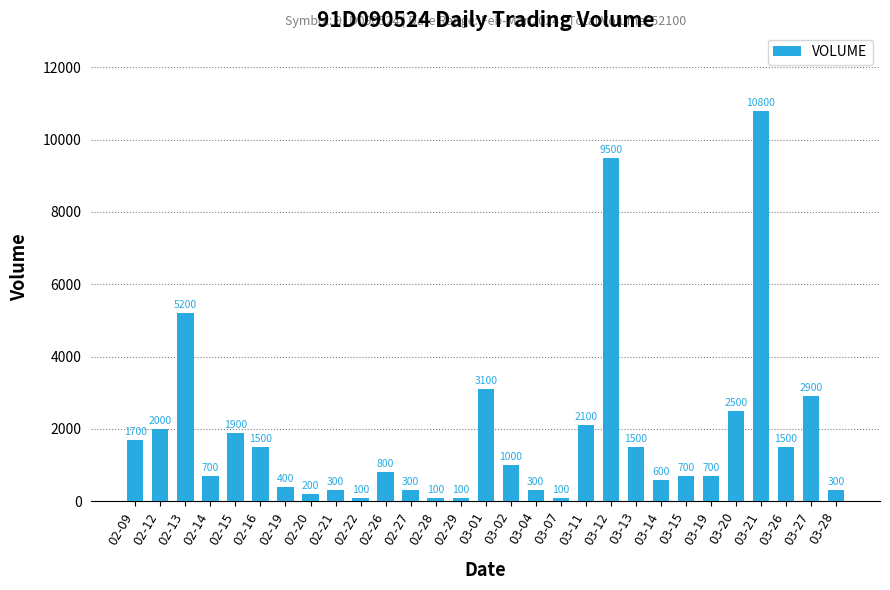

What position from the right is 03-11?

11